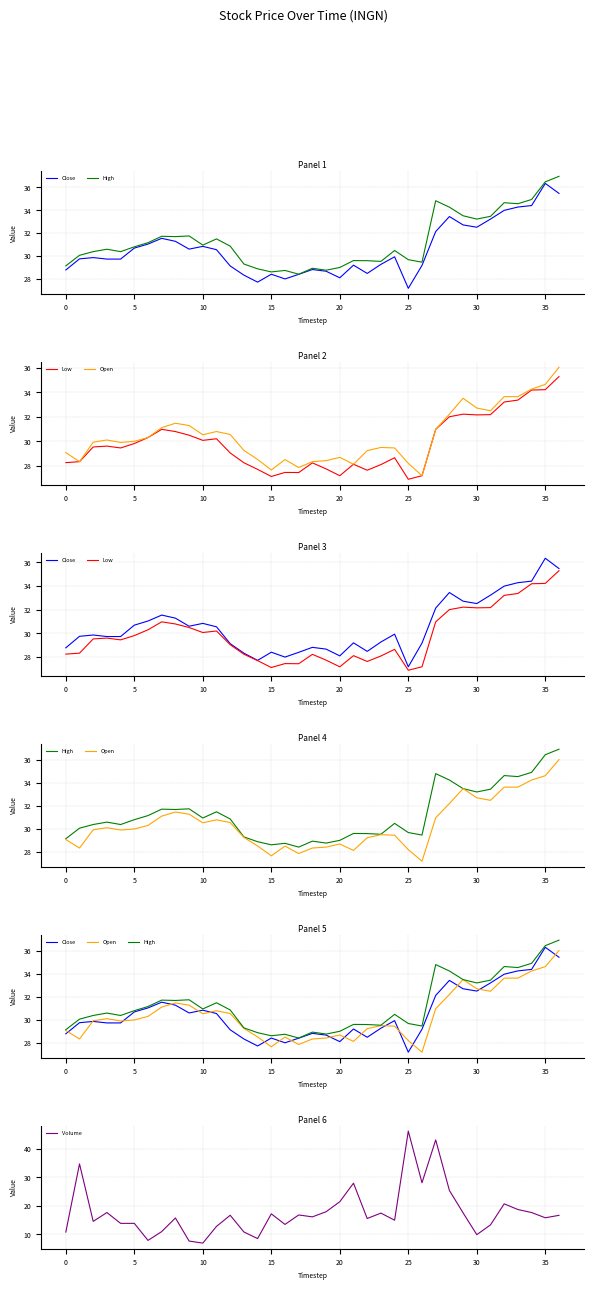

What value does the Volume series have at 30?

9.9